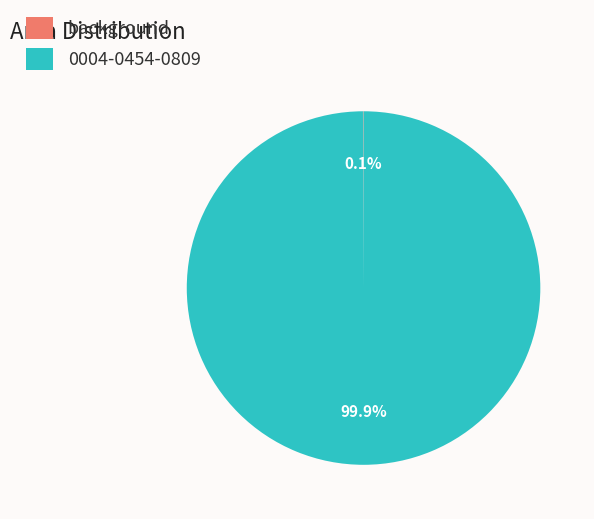

Does any single category account for the majority?

Yes